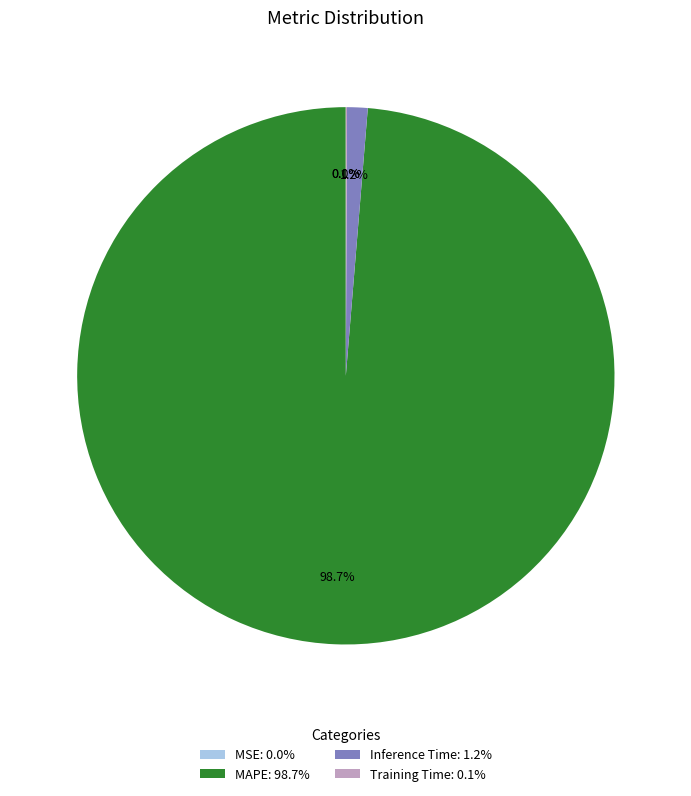

What percentage do Inference Time: 1.2% and MAPE: 98.7% together represent?

99.9%